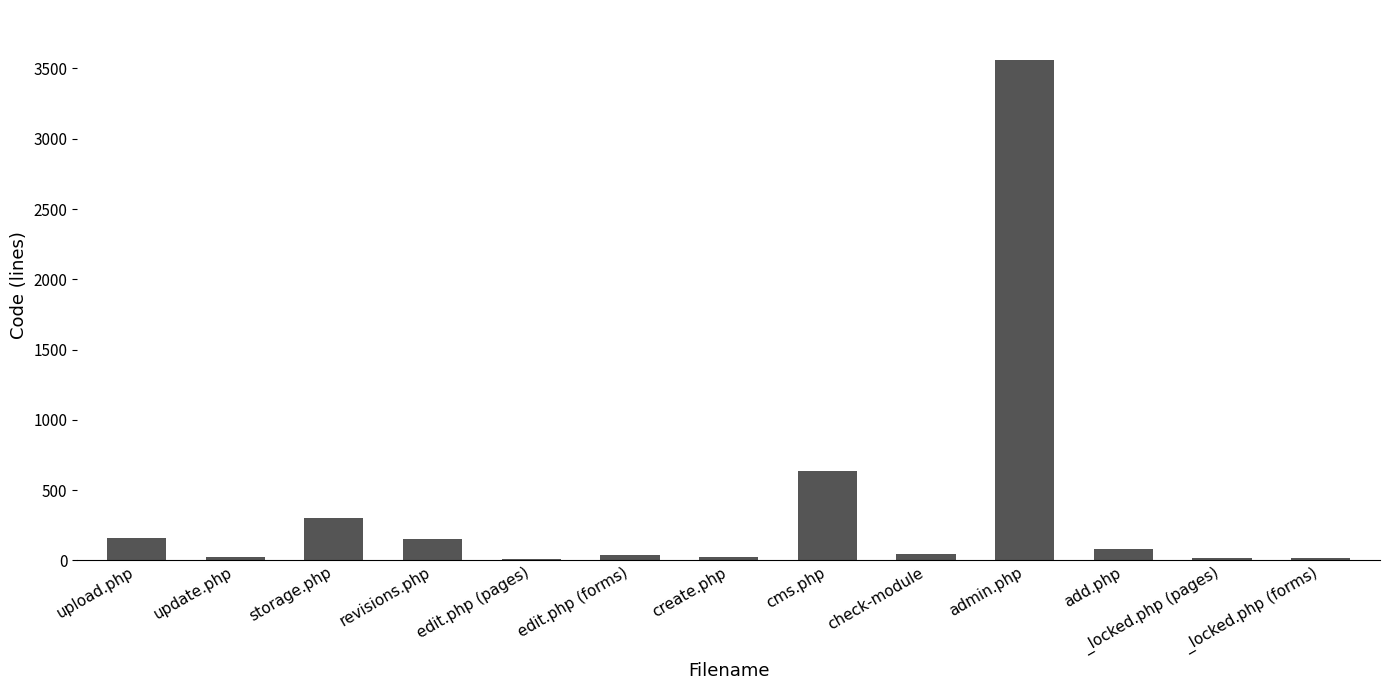

What is the change in value from upload.php to add.php?

-79